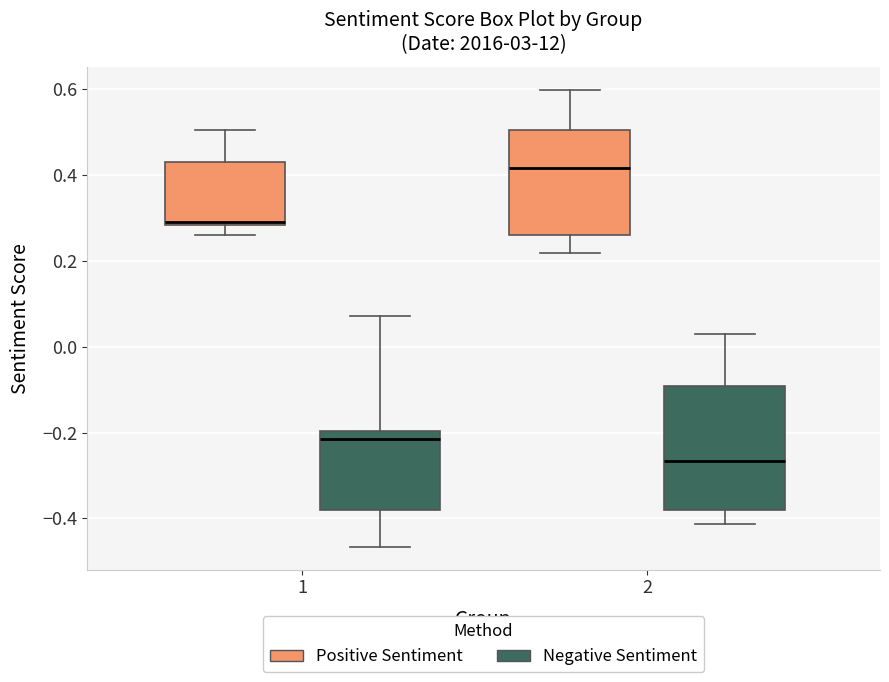

Reading left to right, read every box against the y-axis: the position of its median line, the range the box covers, and the ends of its whiskers. The values are not printed on the chart, so give them approximately, as read against the axis.

1 (Positive Sentiment): median 0.28, box 0.28 to 0.44, whiskers 0.26 to 0.50
1 (Negative Sentiment): median -0.22, box -0.38 to -0.20, whiskers -0.46 to 0.08
2 (Positive Sentiment): median 0.42, box 0.26 to 0.50, whiskers 0.22 to 0.60
2 (Negative Sentiment): median -0.26, box -0.38 to -0.10, whiskers -0.42 to 0.02